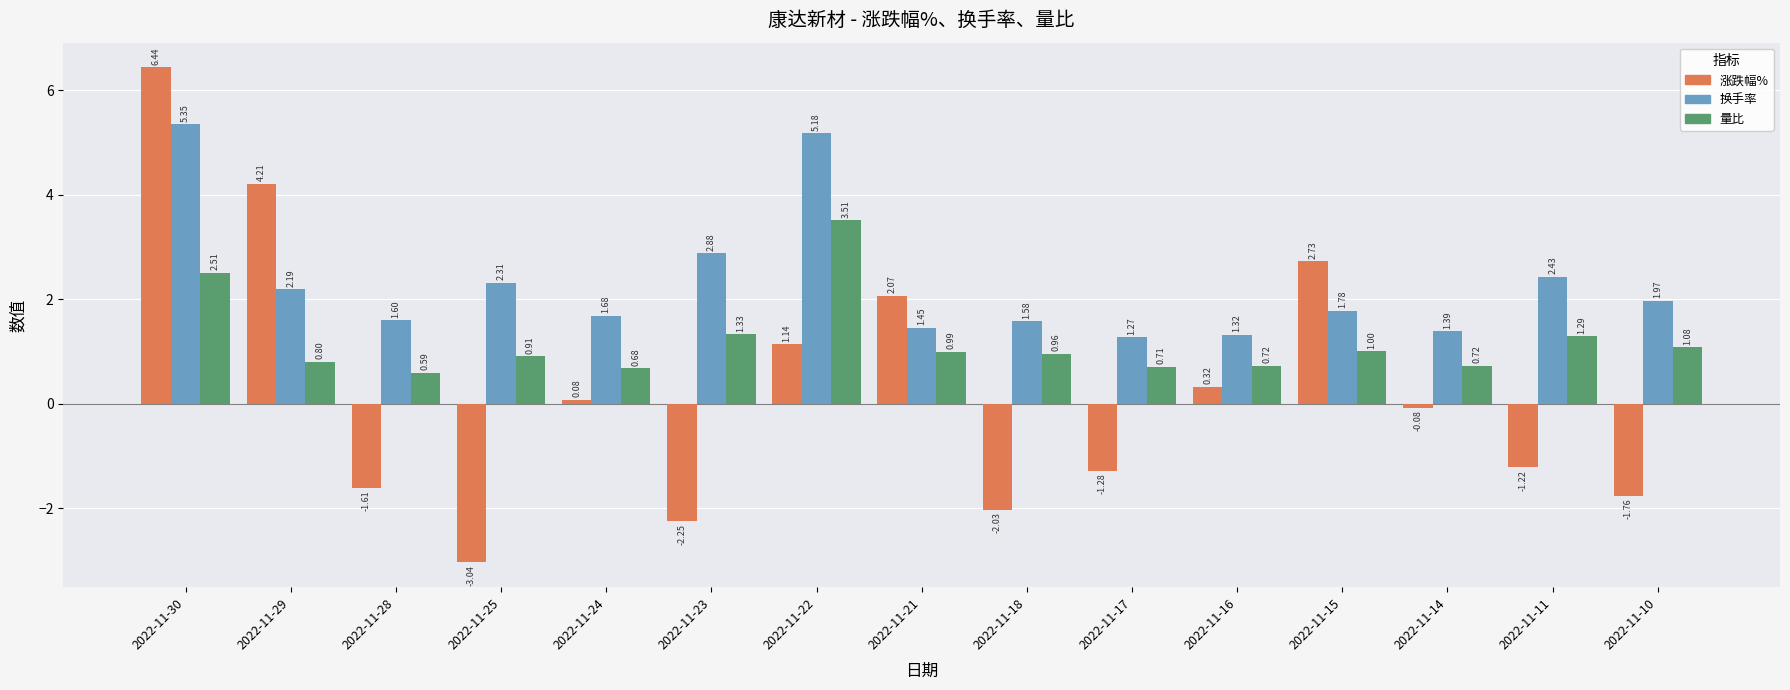

Between 2022-11-29 and 2022-11-16, which series saw the biggest shift?

涨跌幅%